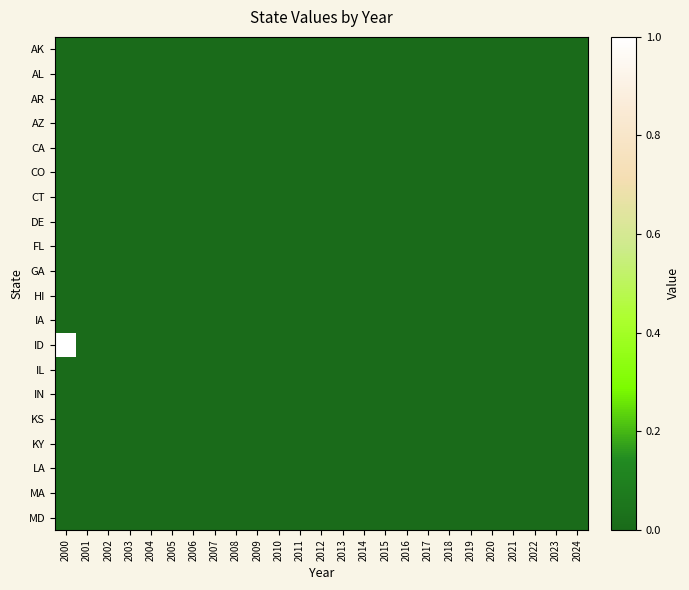

At which category is the sum across all series the highest?

2000